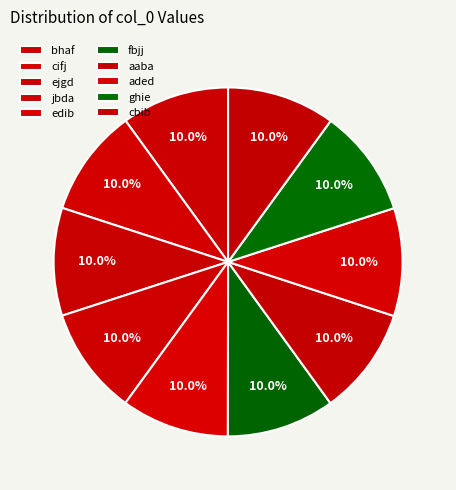

How many slices are in this pie chart?

10